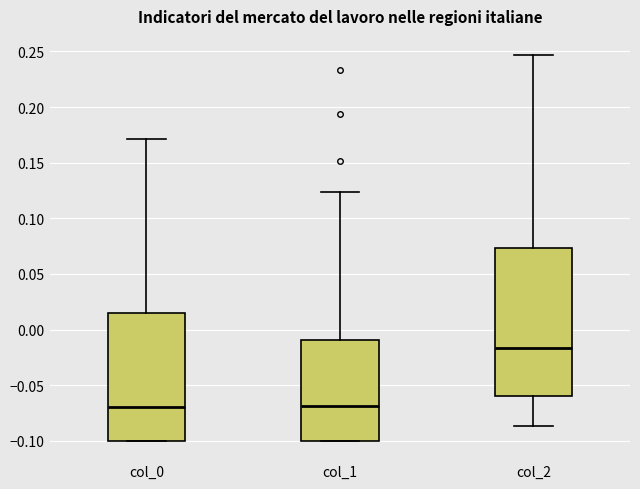

Reading left to right, read every box against the y-axis: the position of its median line, the range the box covers, and the ends of its whiskers. The values are not printed on the chart, so give them approximately, as read against the axis.

col_0: median -0.070, box -0.100 to 0.015, whiskers -0.100 to 0.170
col_1: median -0.070, box -0.100 to -0.010, whiskers -0.100 to 0.125
col_2: median -0.015, box -0.060 to 0.075, whiskers -0.085 to 0.245